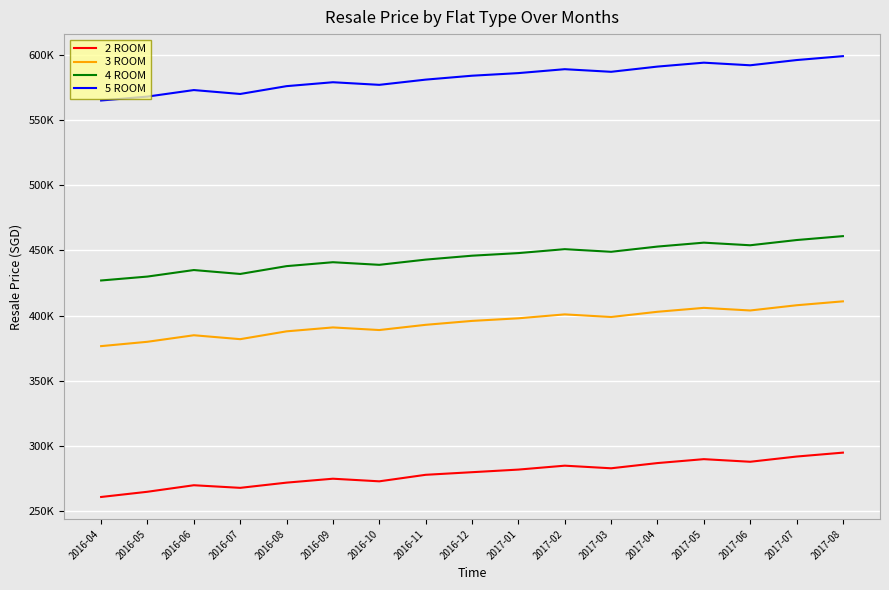

Does the chart display data point markers on the line(s)?

No